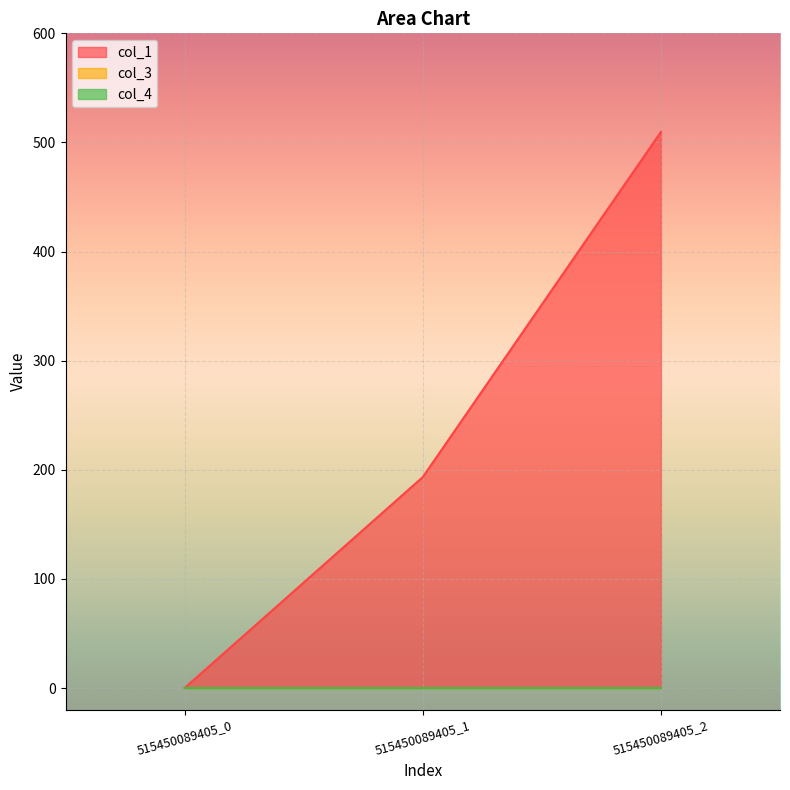

Count the number of data series in this chart.

3